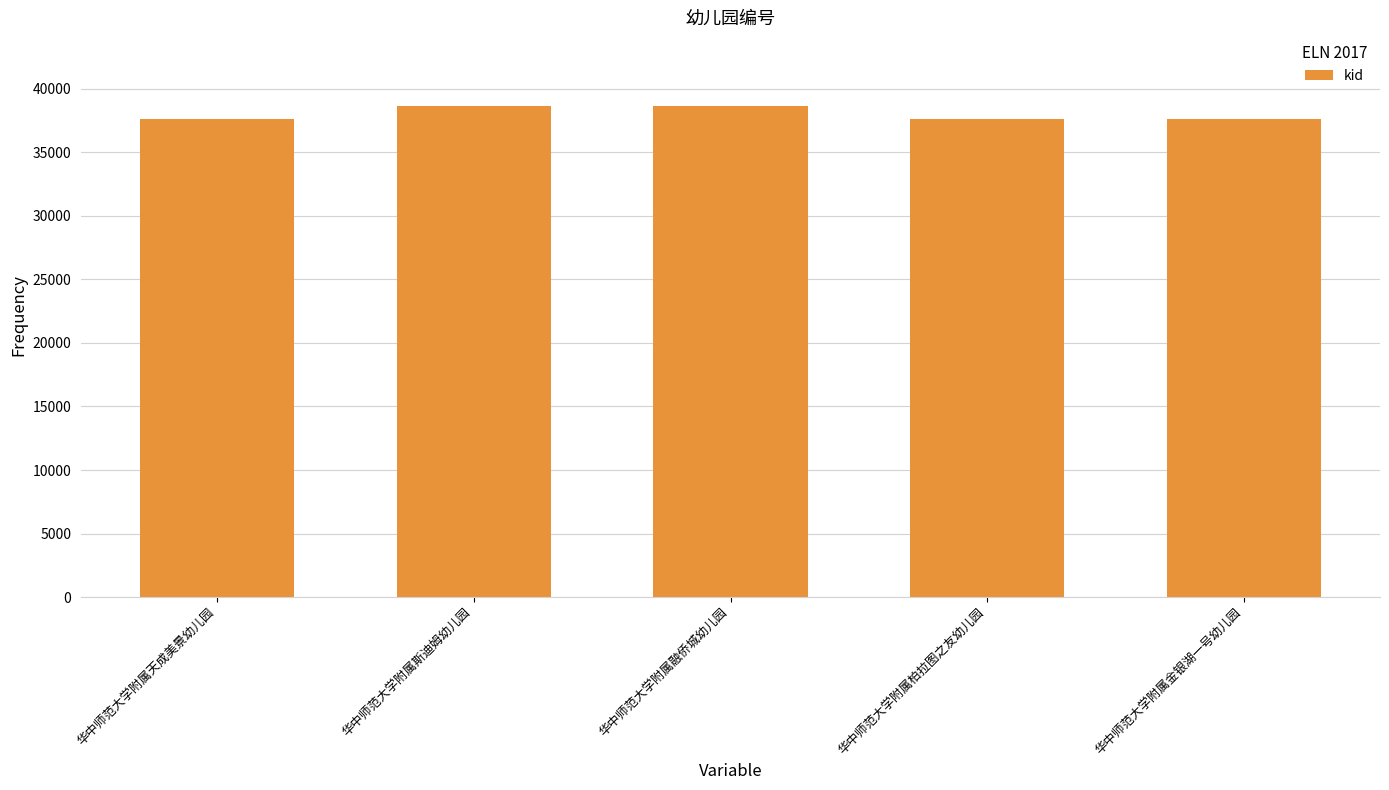

True or false: the data shows 37645 at 华中师范大学附属柏拉图之友幼儿园.

True